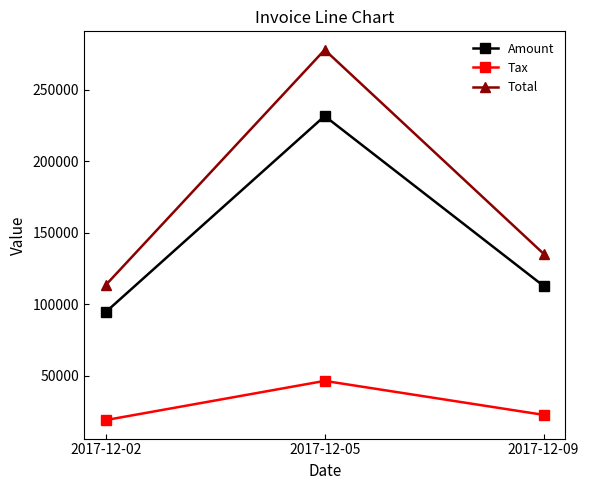

At which label does Tax first exceed 22541?

2017-12-05